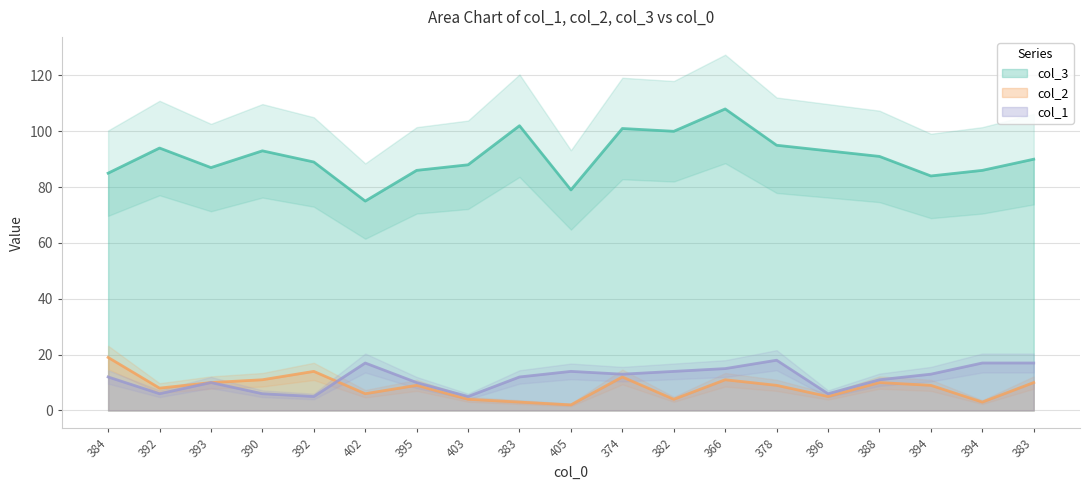

What is the value of the col_2 point at the 17th from the left?

9